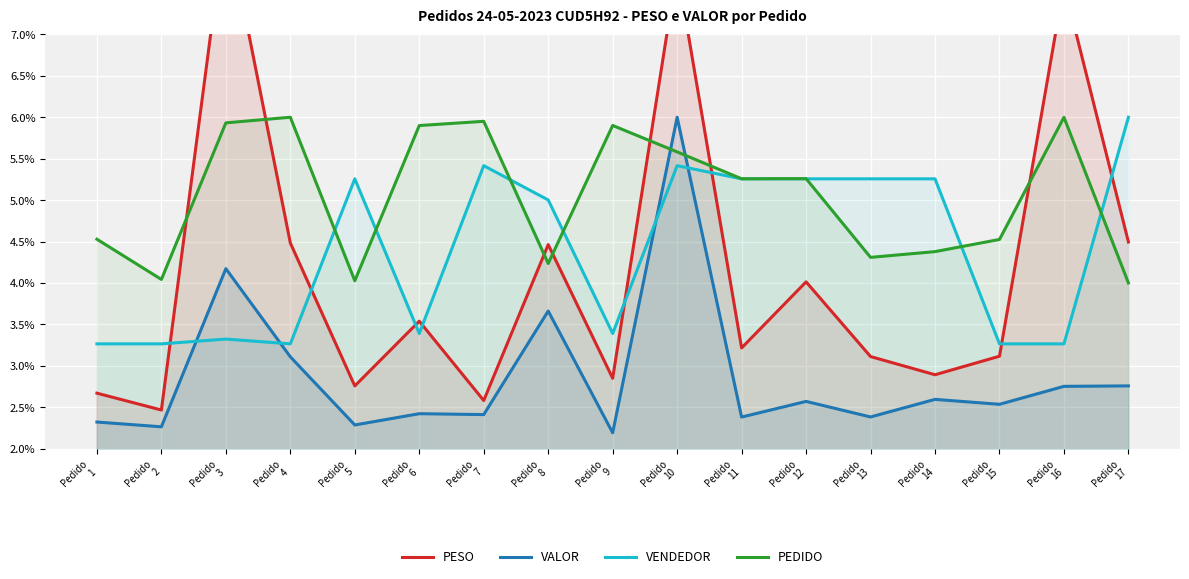

True or false: VALOR and PESO cross at least once.

False